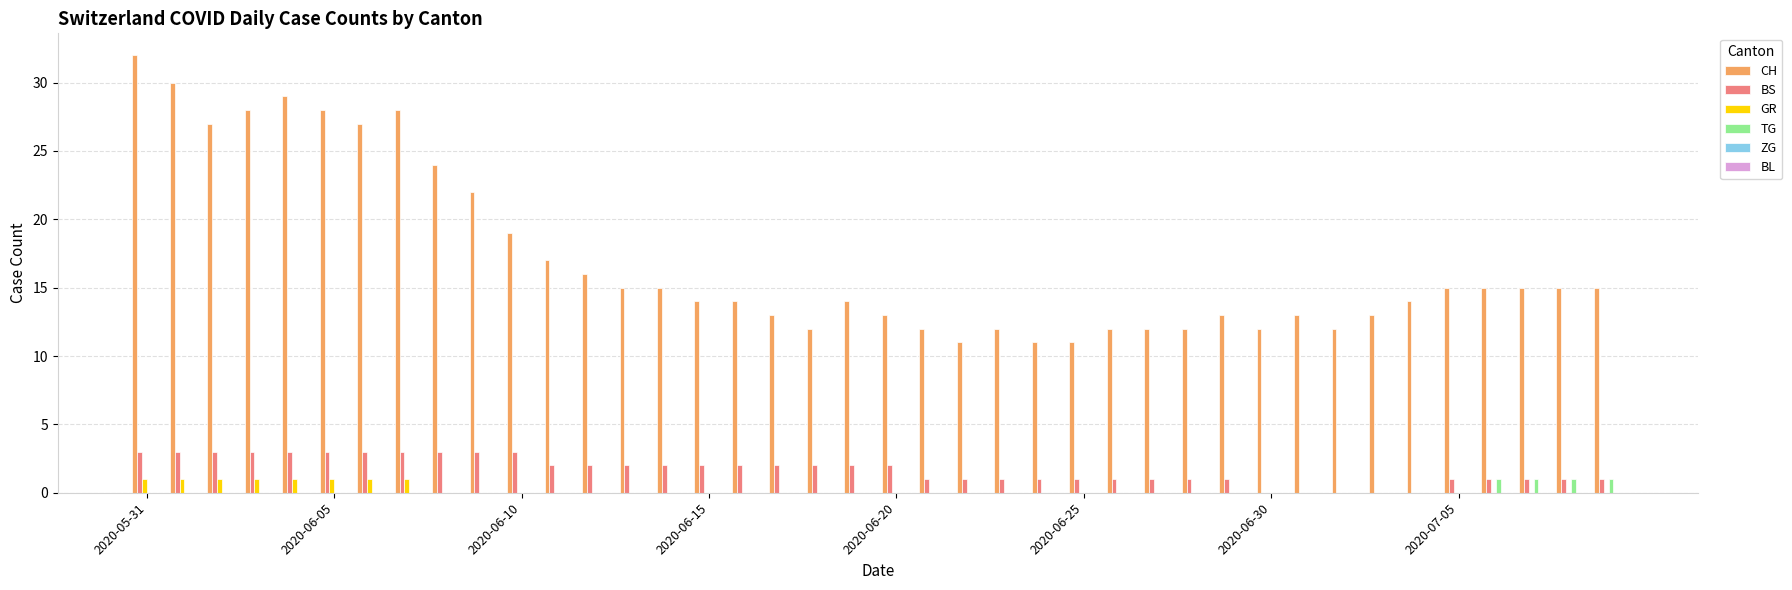

What is the maximum value for BS?

3